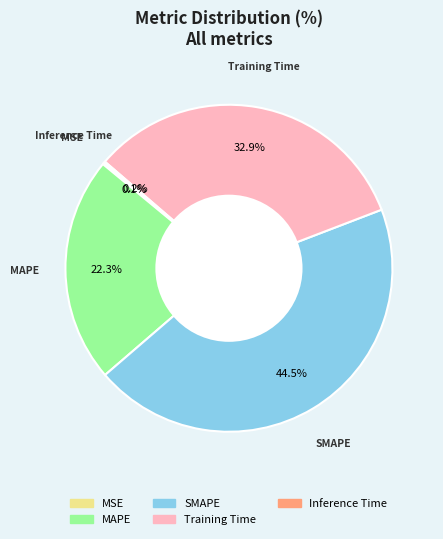

Combined, what portion of the pie is Training Time and MAPE?

55.2%